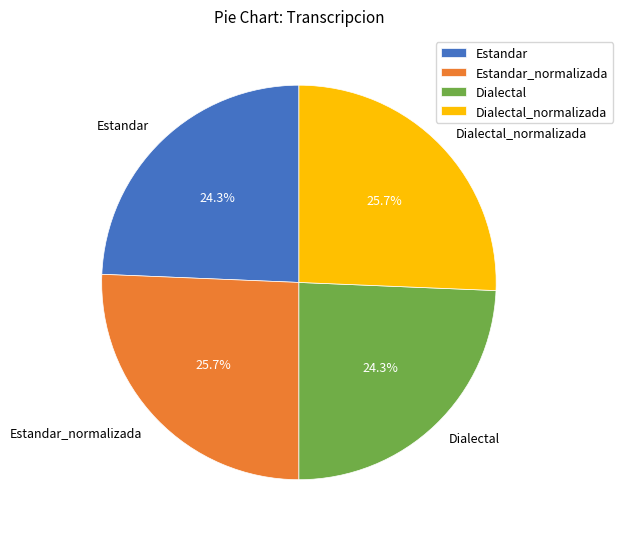

Is the sum of Estandar_normalizada and Dialectal_normalizada greater than half?

Yes